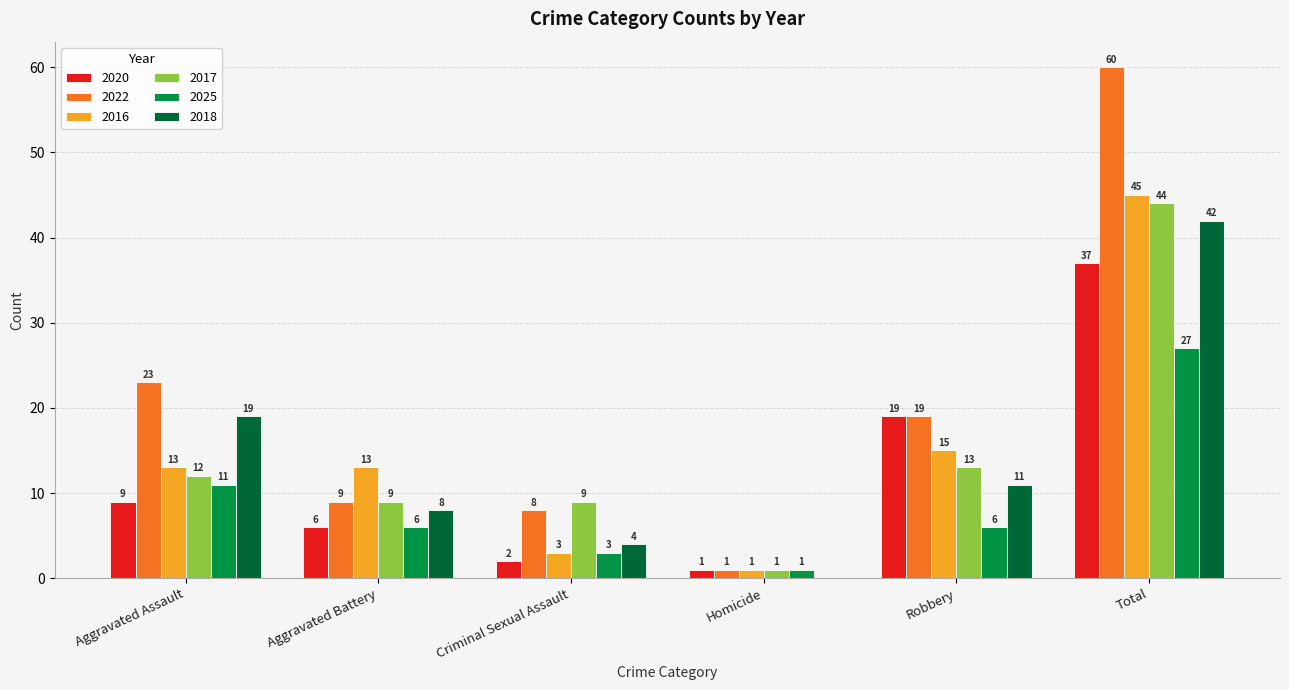

Which series has the largest total across all categories?

2022